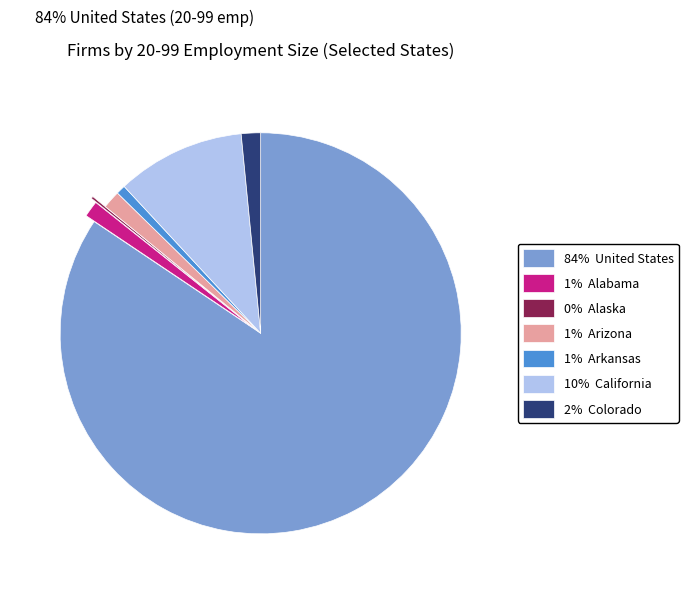

Does any single category account for the majority?

Yes